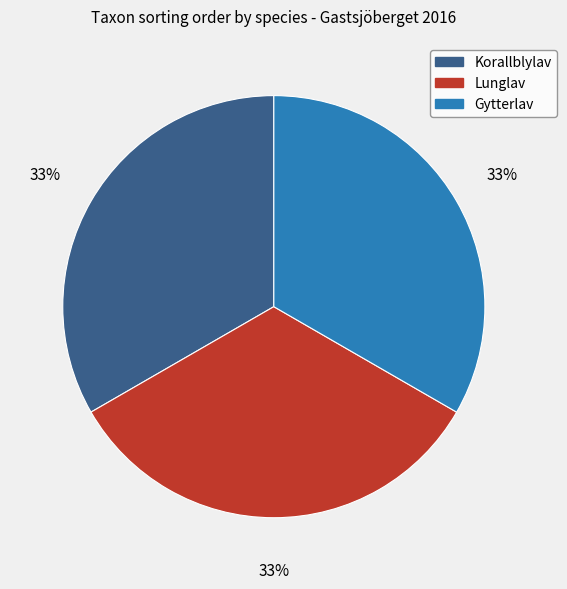

How many segments does this pie chart have?

3